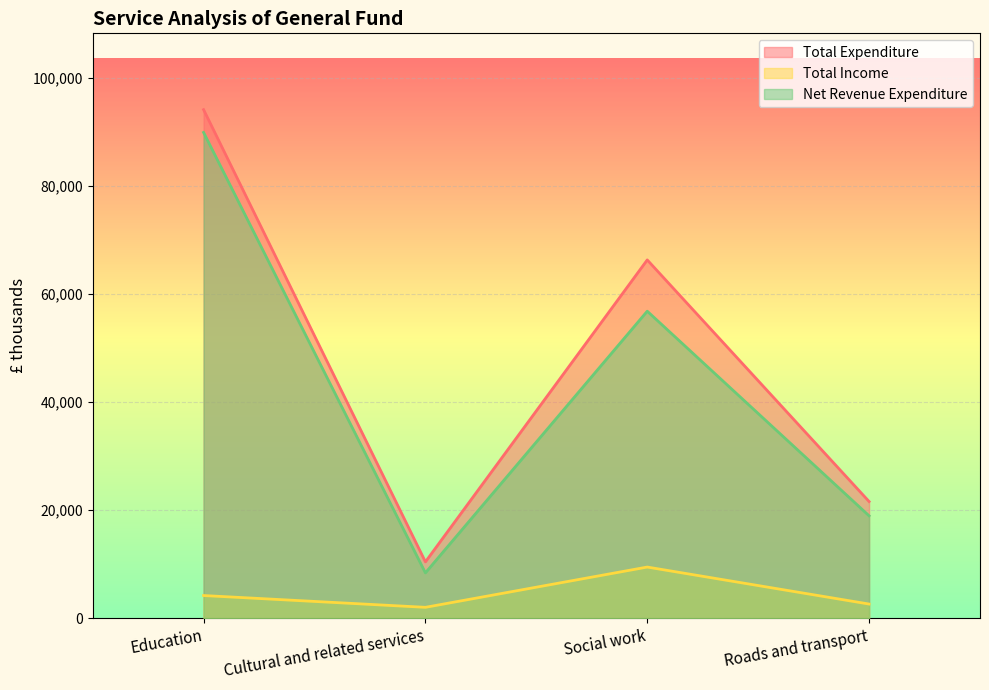

The Total Expenditure series shows 13911 at Cultural and related services. True or false?

False